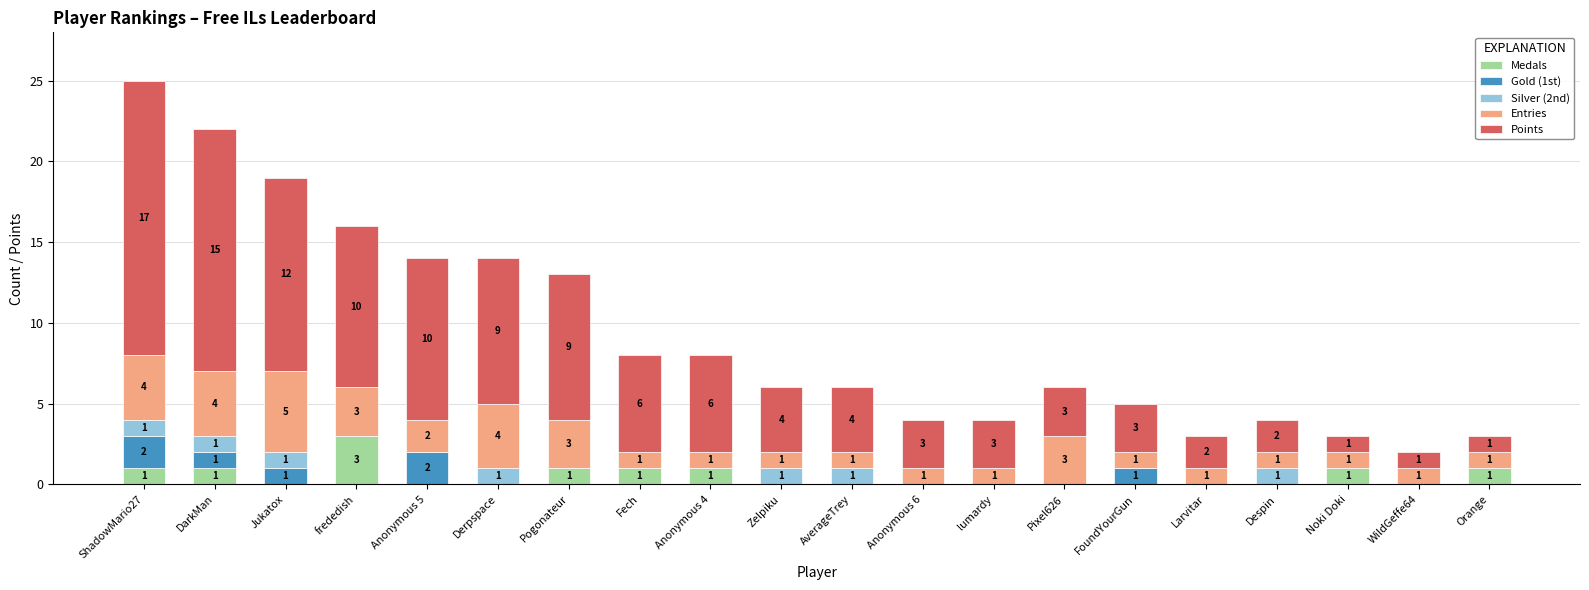

What is the highest value of the Medals series?

3